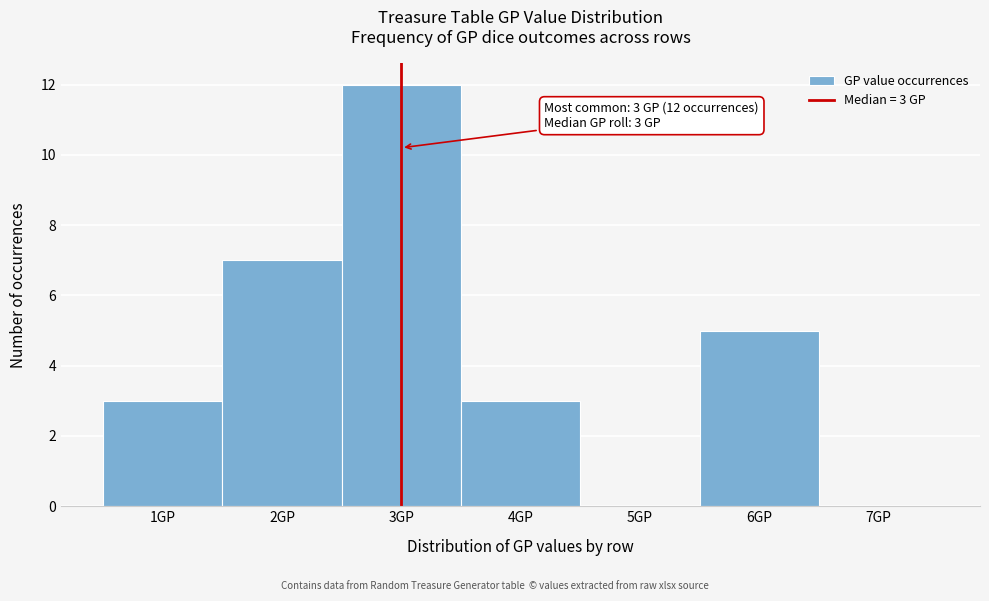

Over which range of the x-axis is the bar tallest?

2.5 to 3.5